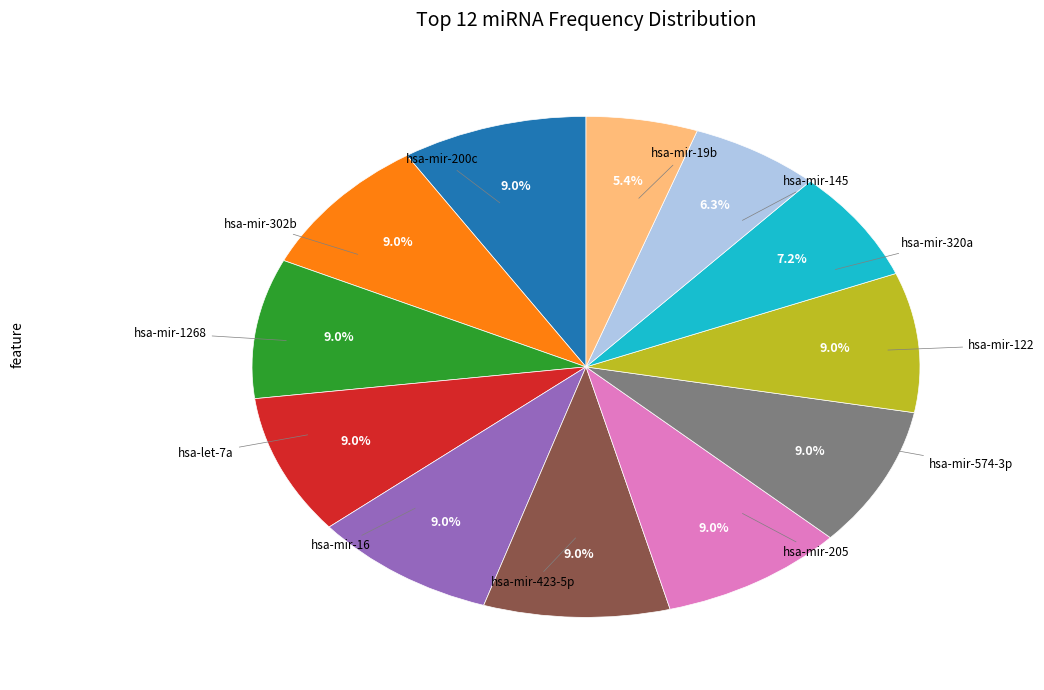

Is there a majority slice in this chart?

No